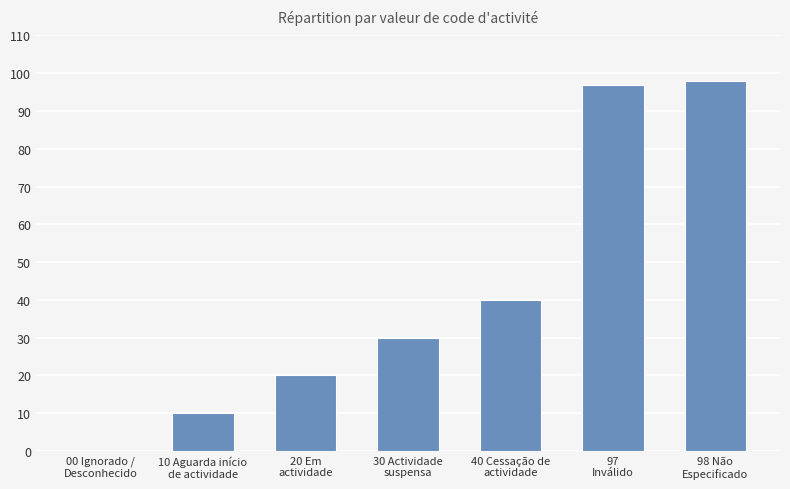

What is the sum of all values?

295